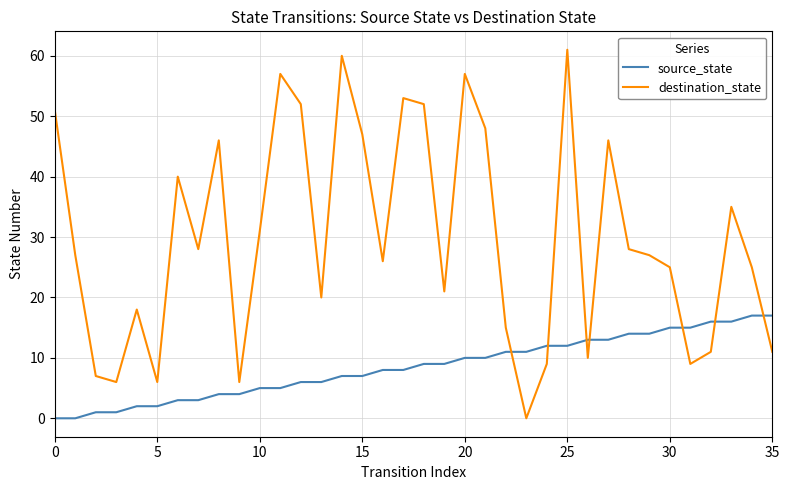

What is the difference between the maximum and minimum values in the destination_state series?

61